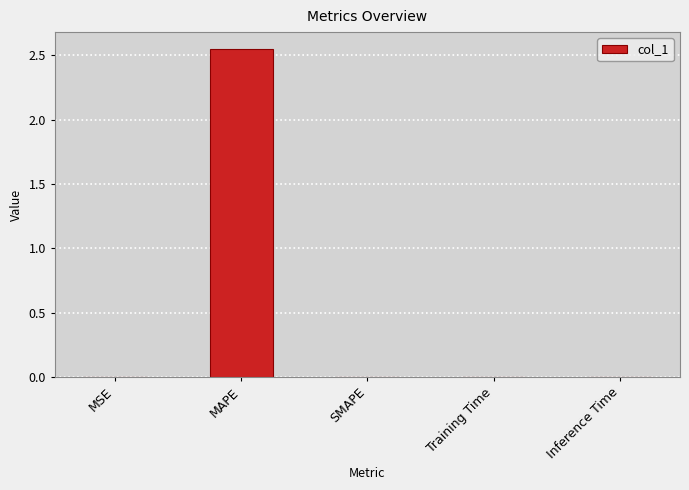

Which has a higher value, SMAPE or MAPE?

MAPE